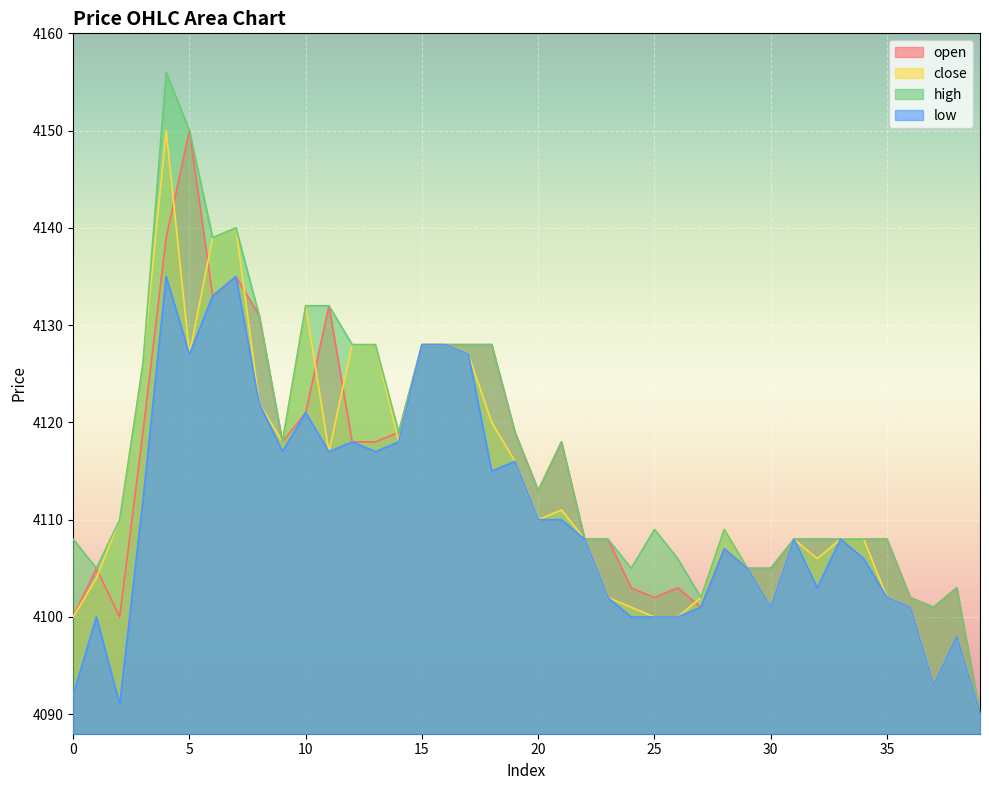

How many data points in low are less than 4108?

18